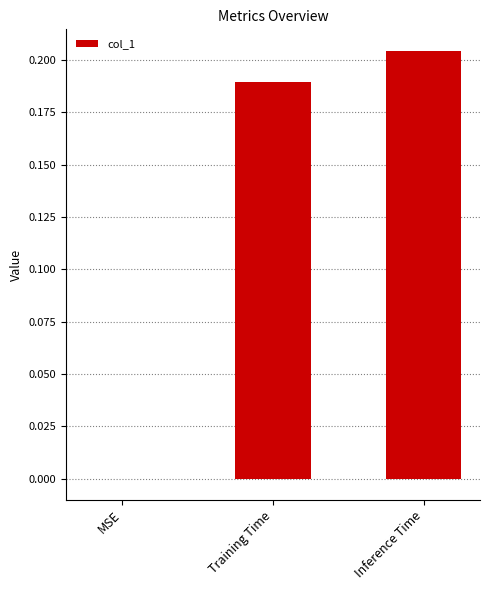

Which has a higher value, Inference Time or Training Time?

Inference Time